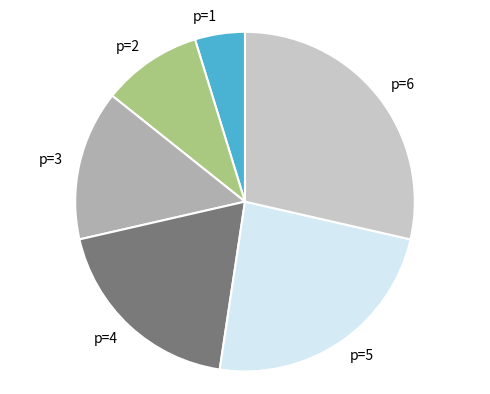

Is it true that p=3 is 14% of the pie?

True